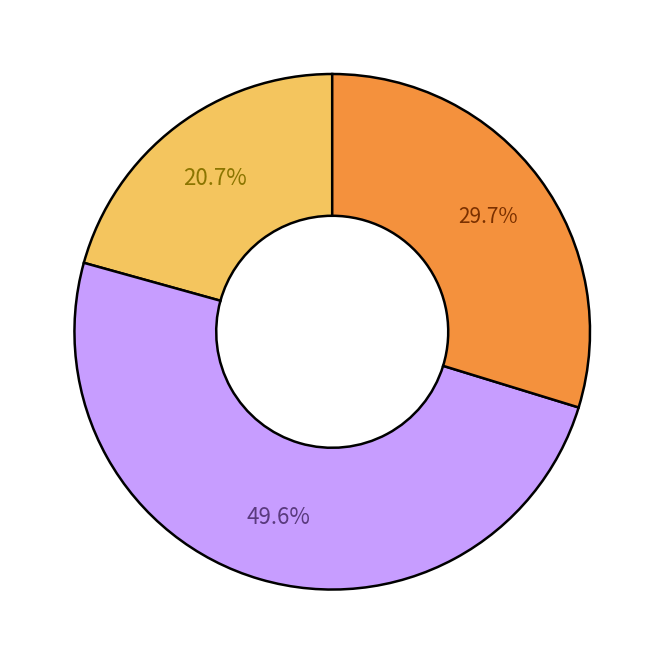

Is there a majority slice in this chart?

No